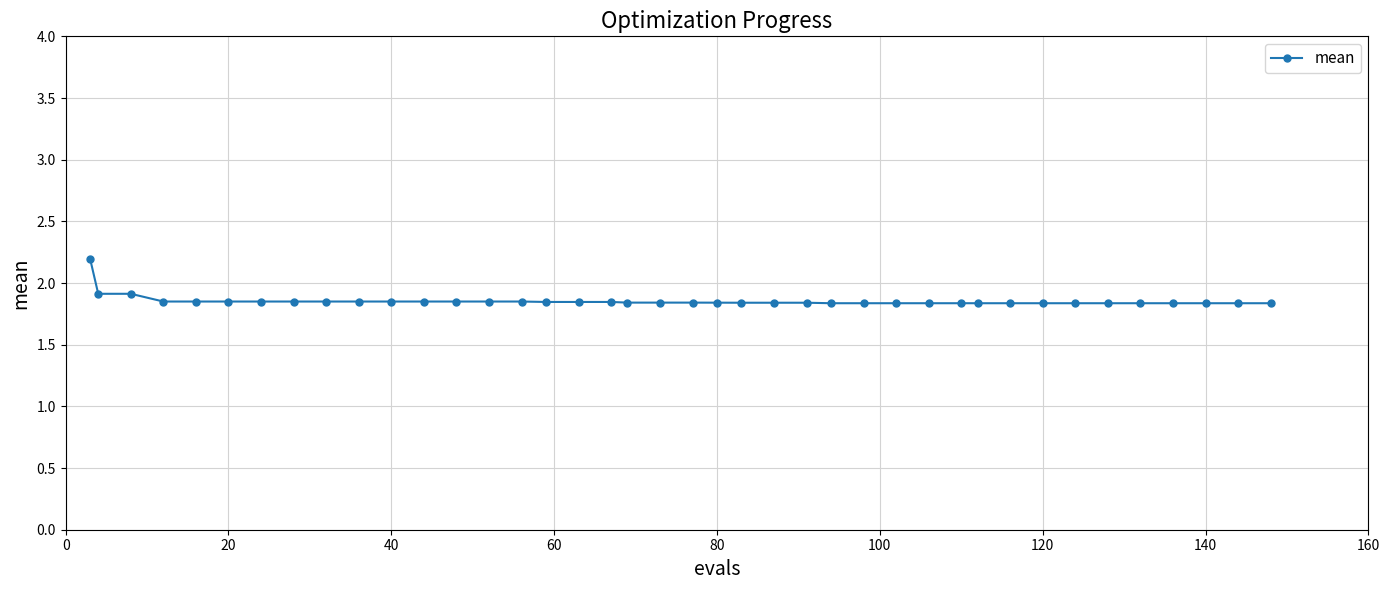

How many values are between 1 and 2?

39